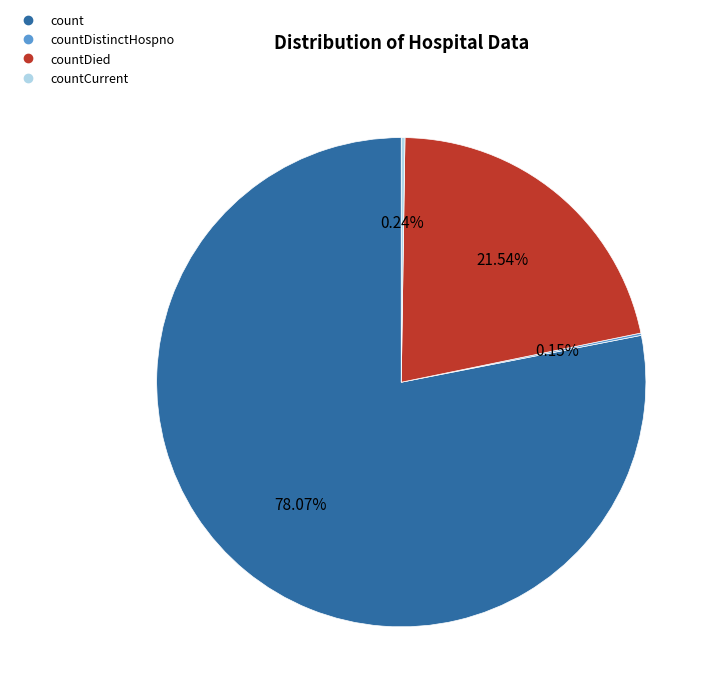

Does any single category account for the majority?

Yes